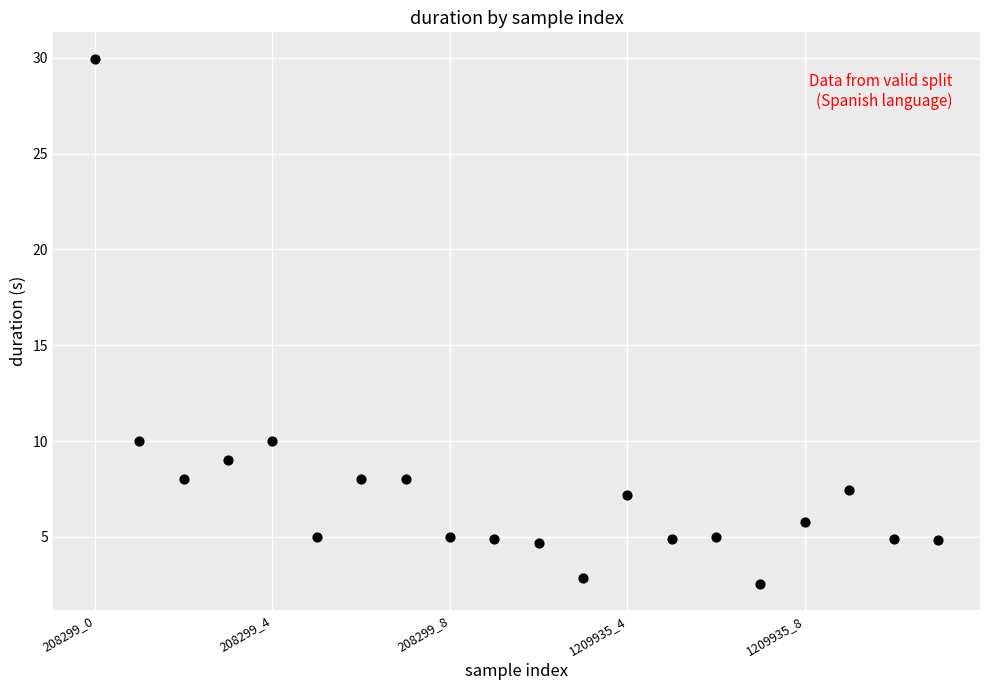

What is the range of Y values (max minus min)?

27.4